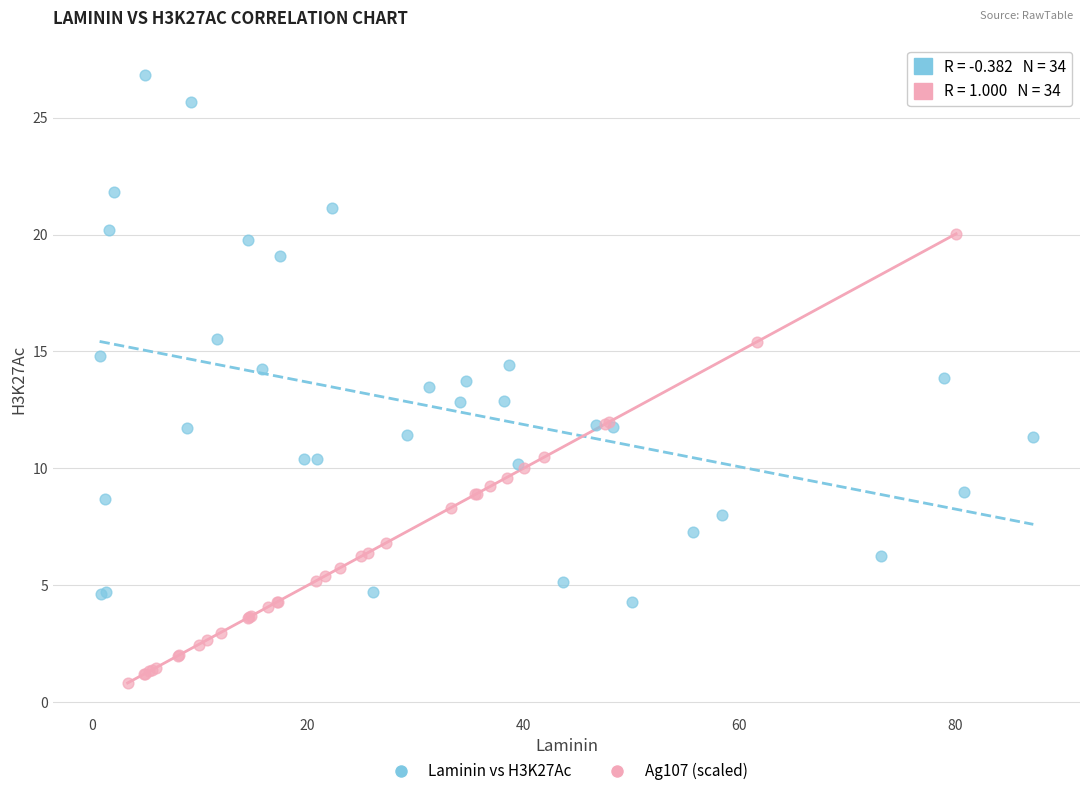

Which series reaches the maximum Y coordinate?

Laminin vs H3K27Ac